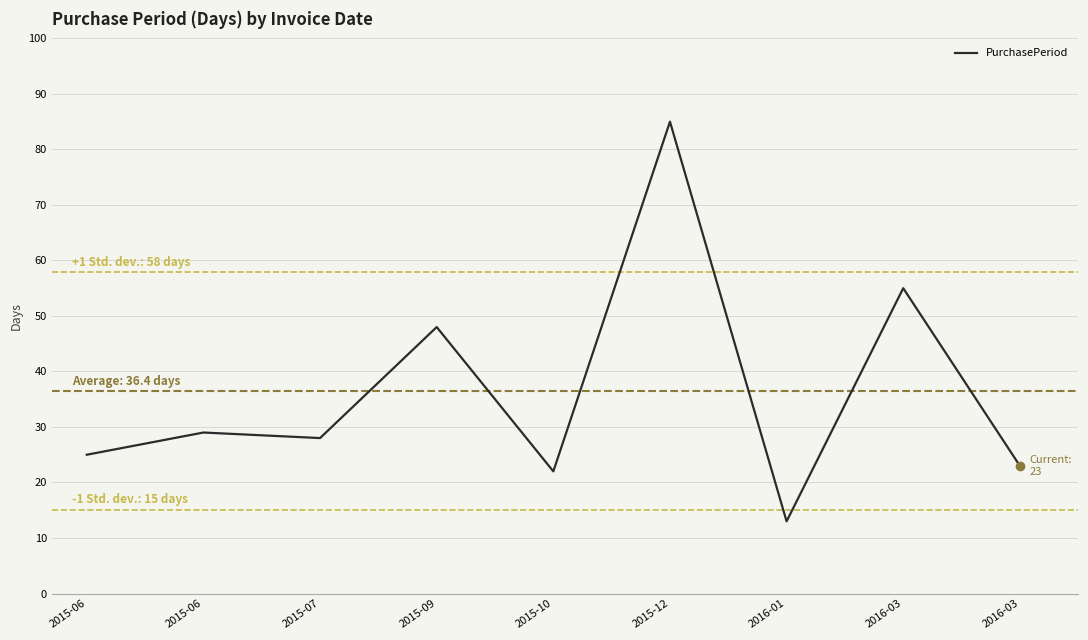

How many lines are shown in the chart?

1